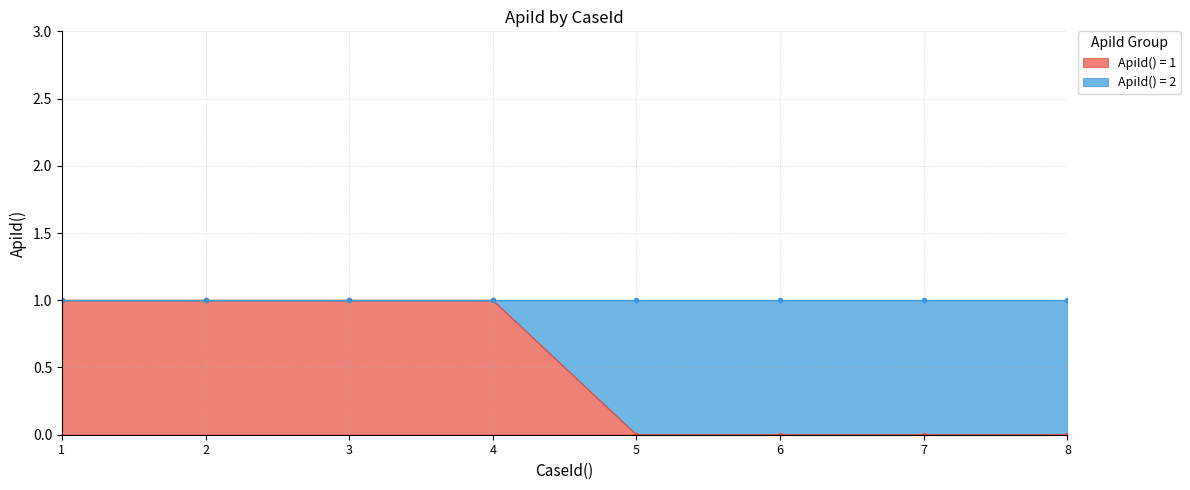

What is the value of the 3rd point from the left?

1